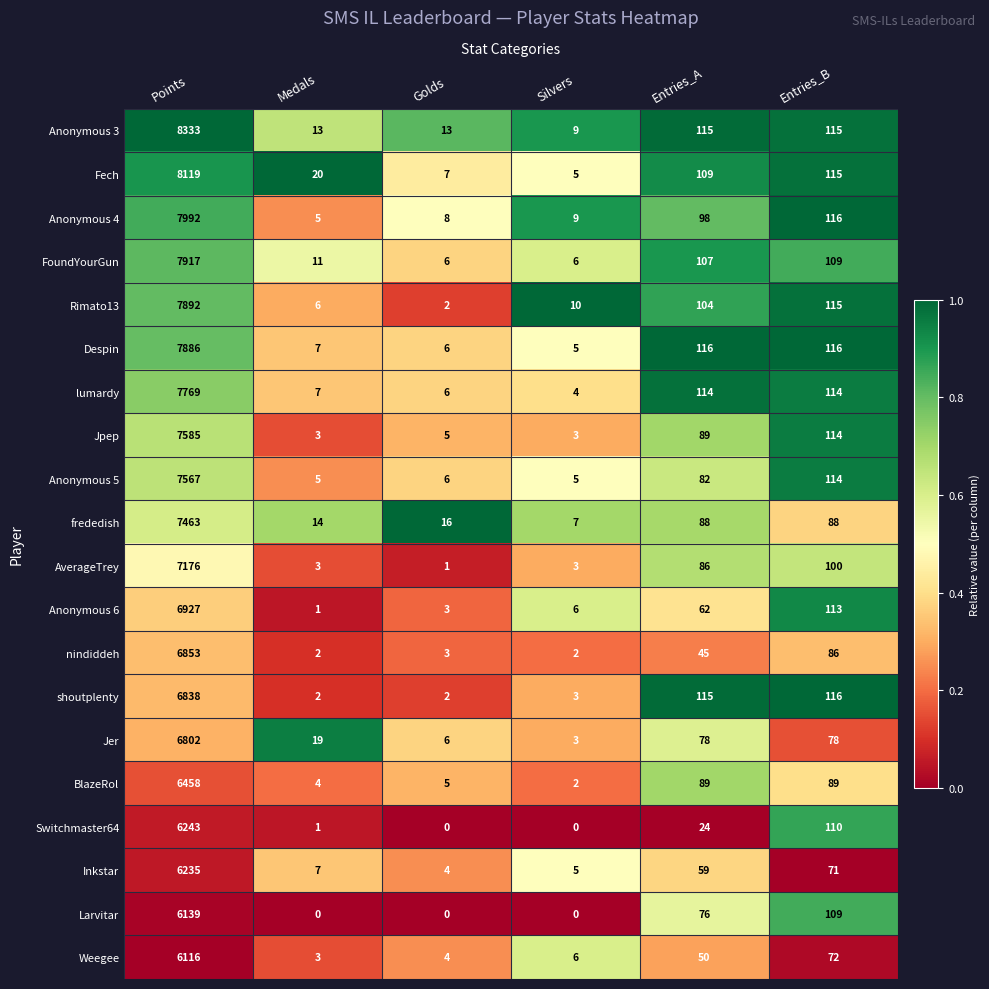

Which series has the widest spread of values?

Anonymous 3